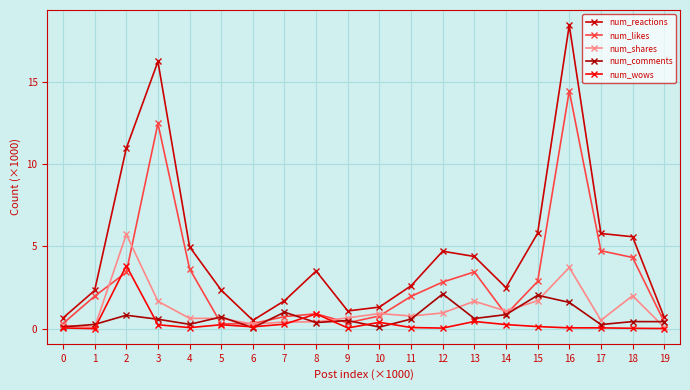

List the series in order of their peak value, highest first.

num_reactions, num_likes, num_shares, num_wows, num_comments